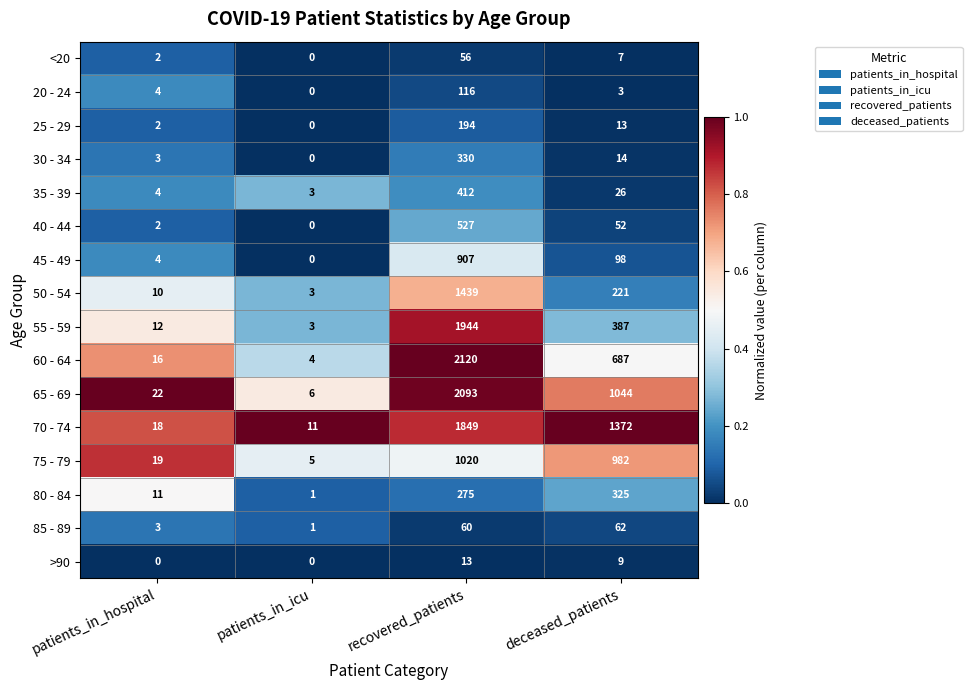

Between recovered_patients and deceased_patients, which series saw the biggest shift?

55 - 59